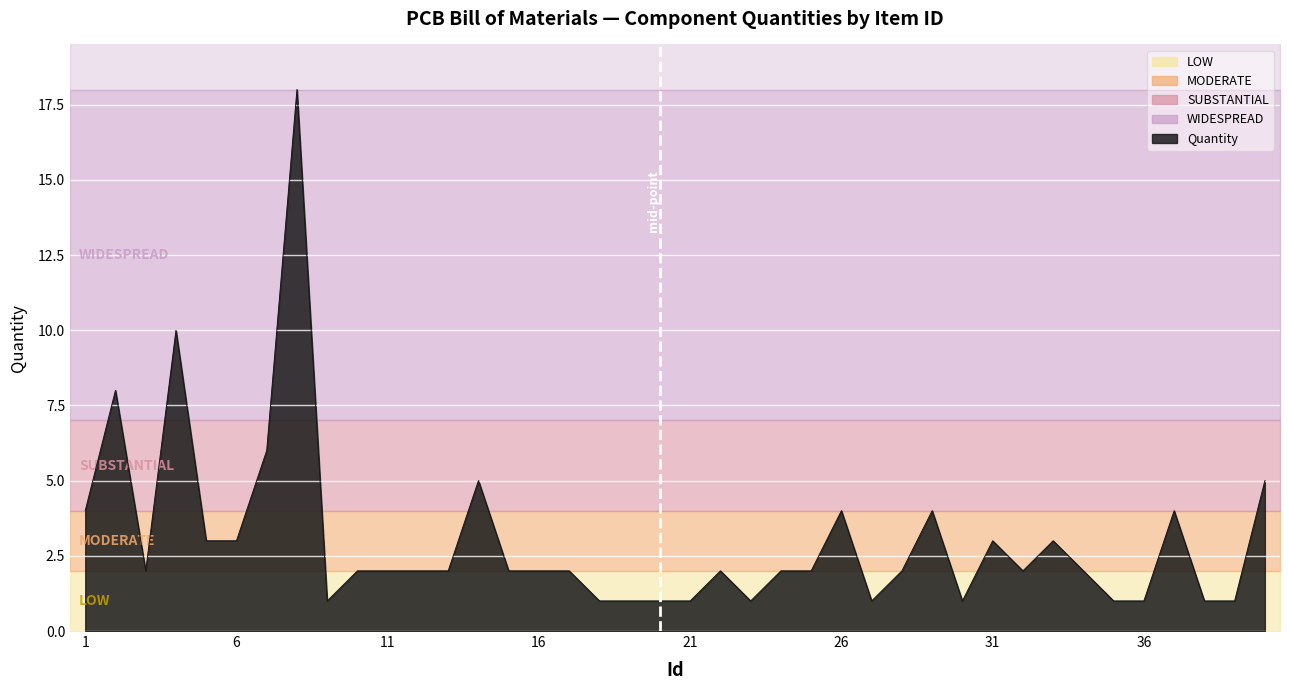

Rank the categories by value from highest to lowest.

8, 4, 2, 7, 14, 40, 1, 26, 29, 37, 5, 6, 31, 33, 3, 10, 11, 12, 13, 15, 16, 17, 22, 24, 25, 28, 32, 34, 9, 18, 19, 20, 21, 23, 27, 30, 35, 36, 38, 39